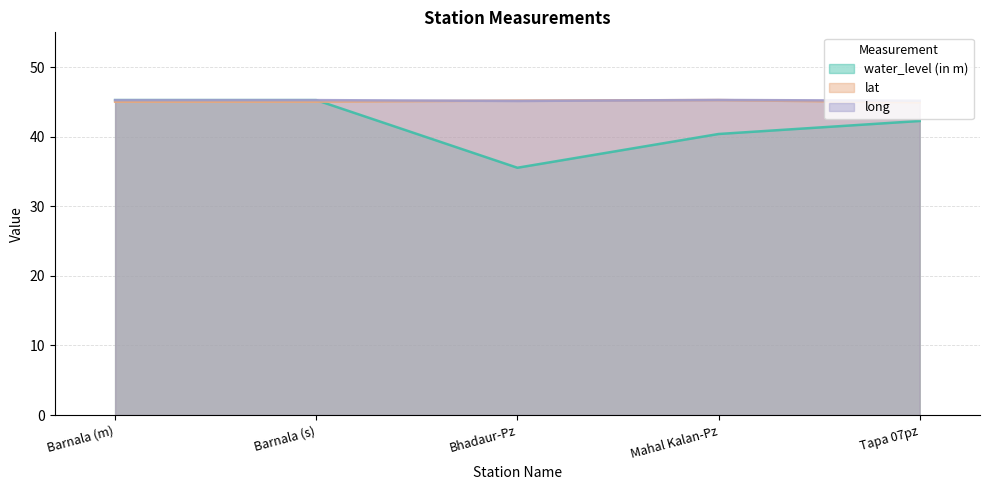

Count the long values in the range 45 to 46.

5